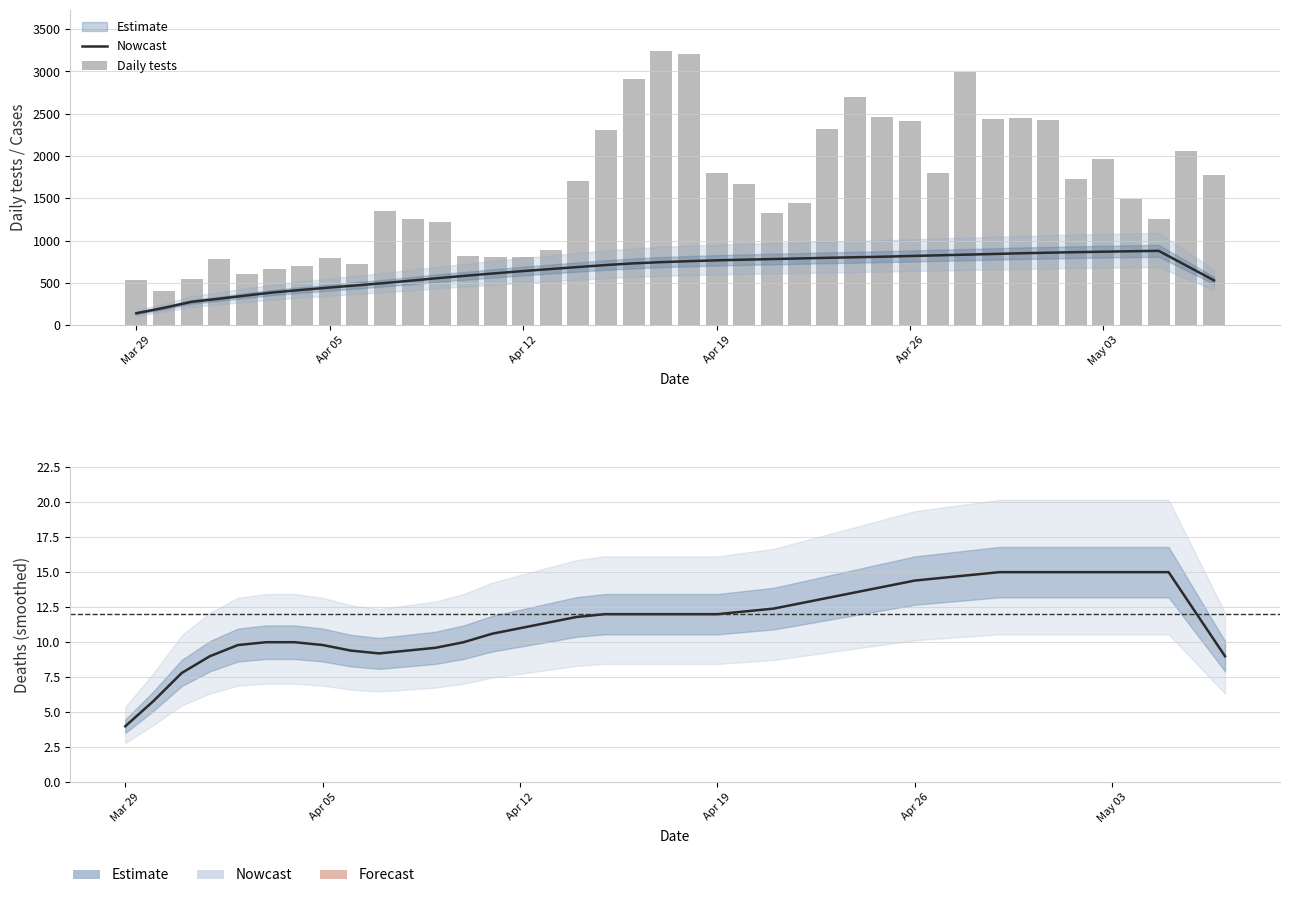

Which series has the largest range (max minus min)?

Daily tests